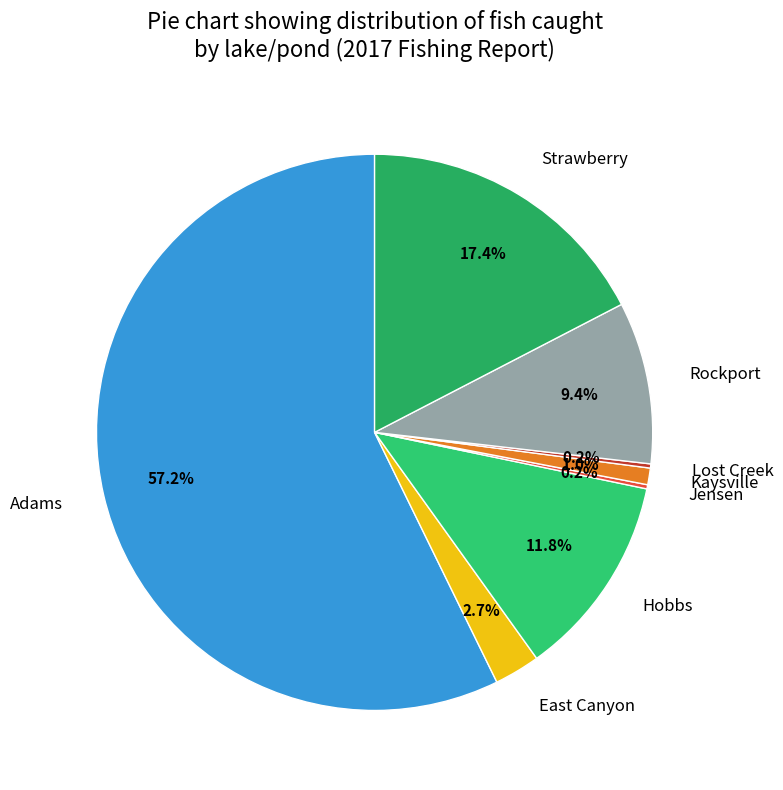

To the nearest percent, what is the difference between the largest and smallest slice percentages?

57%